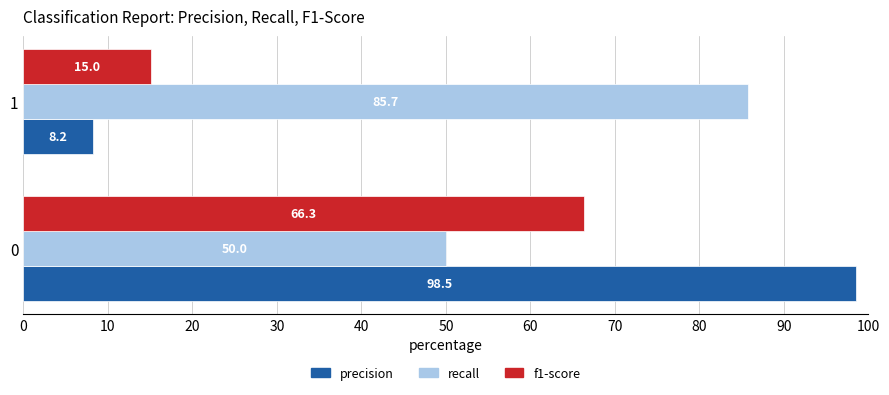

What is the approximate value of precision at 0?

98.5